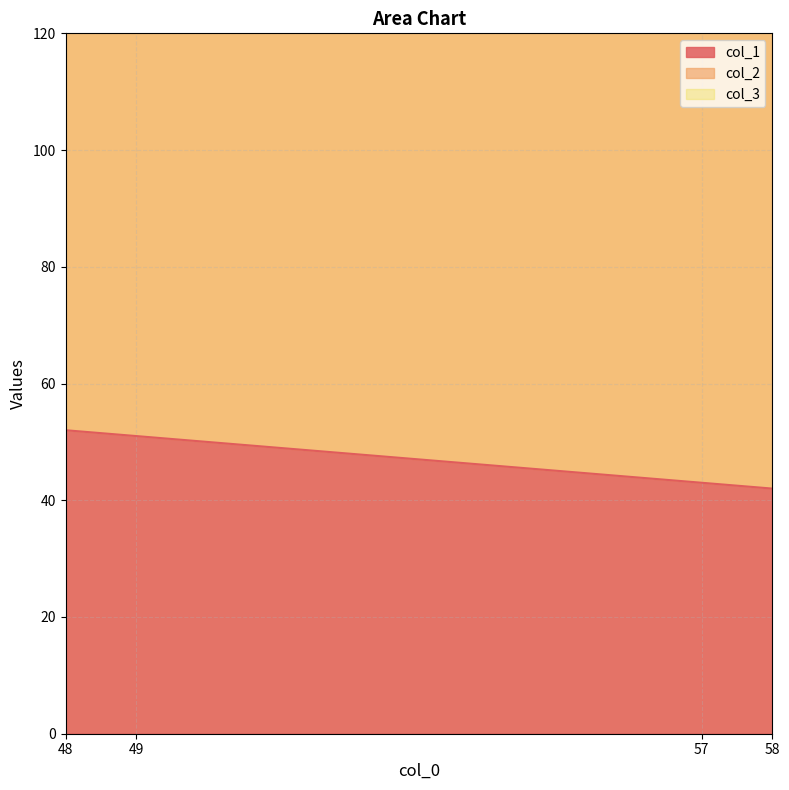

Reading right to left, list all the values displayed in this chart.

col_1: 57=43	58=42	48=52	49=51
col_2: 57=91	58=93	48=90	49=91
col_3: 57=9	58=7	48=10	49=9